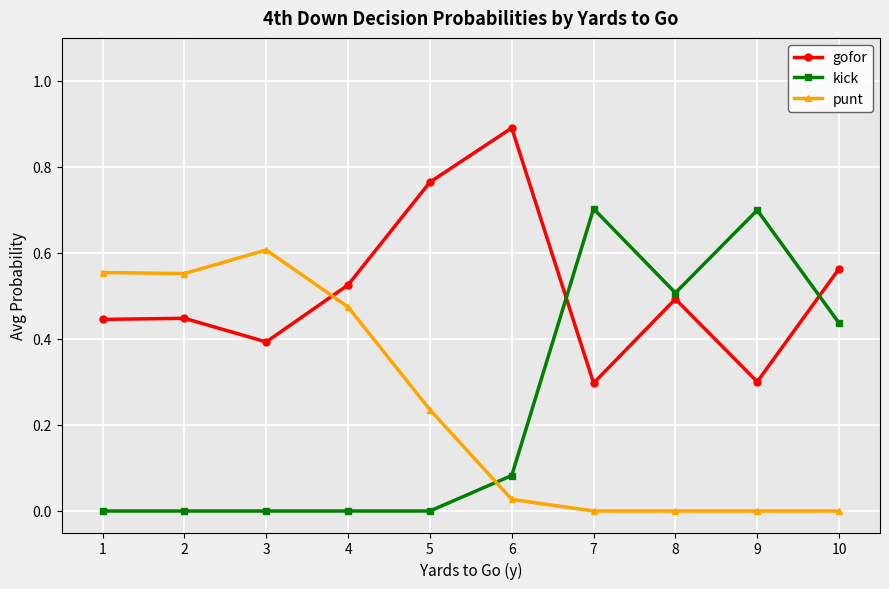

Which series changed the most between 5 and 7?

kick